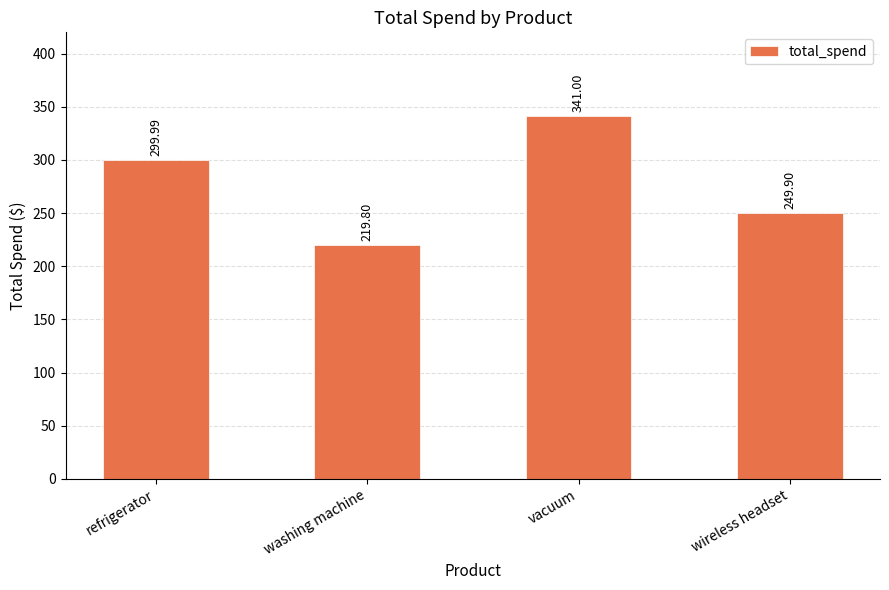

What is the difference between the maximum and second lowest values?

91.1